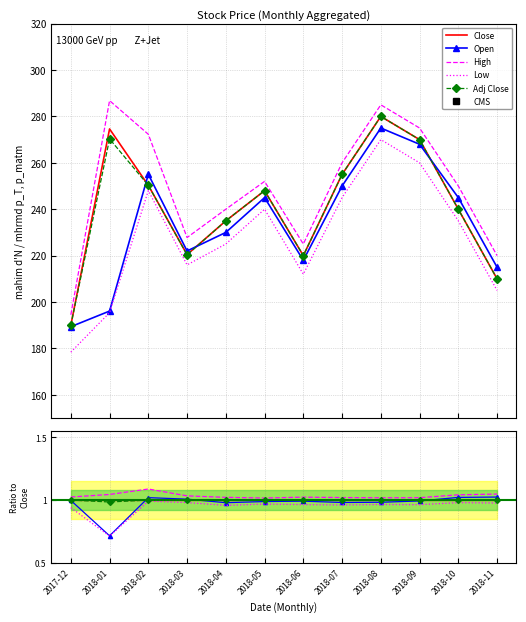

The value of Open at 2017-12 is 0.3. True or false?

False